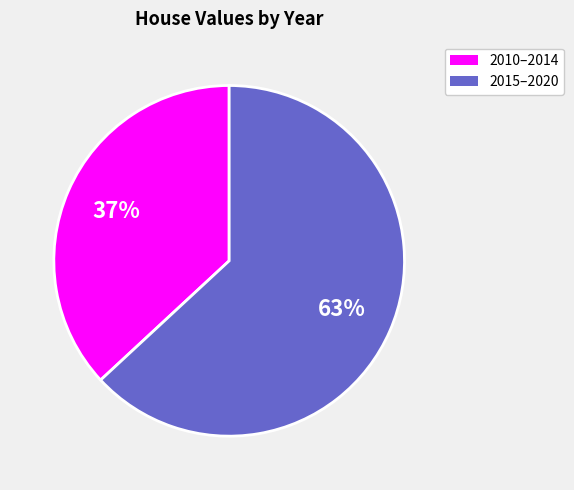

Does any single category account for the majority?

Yes